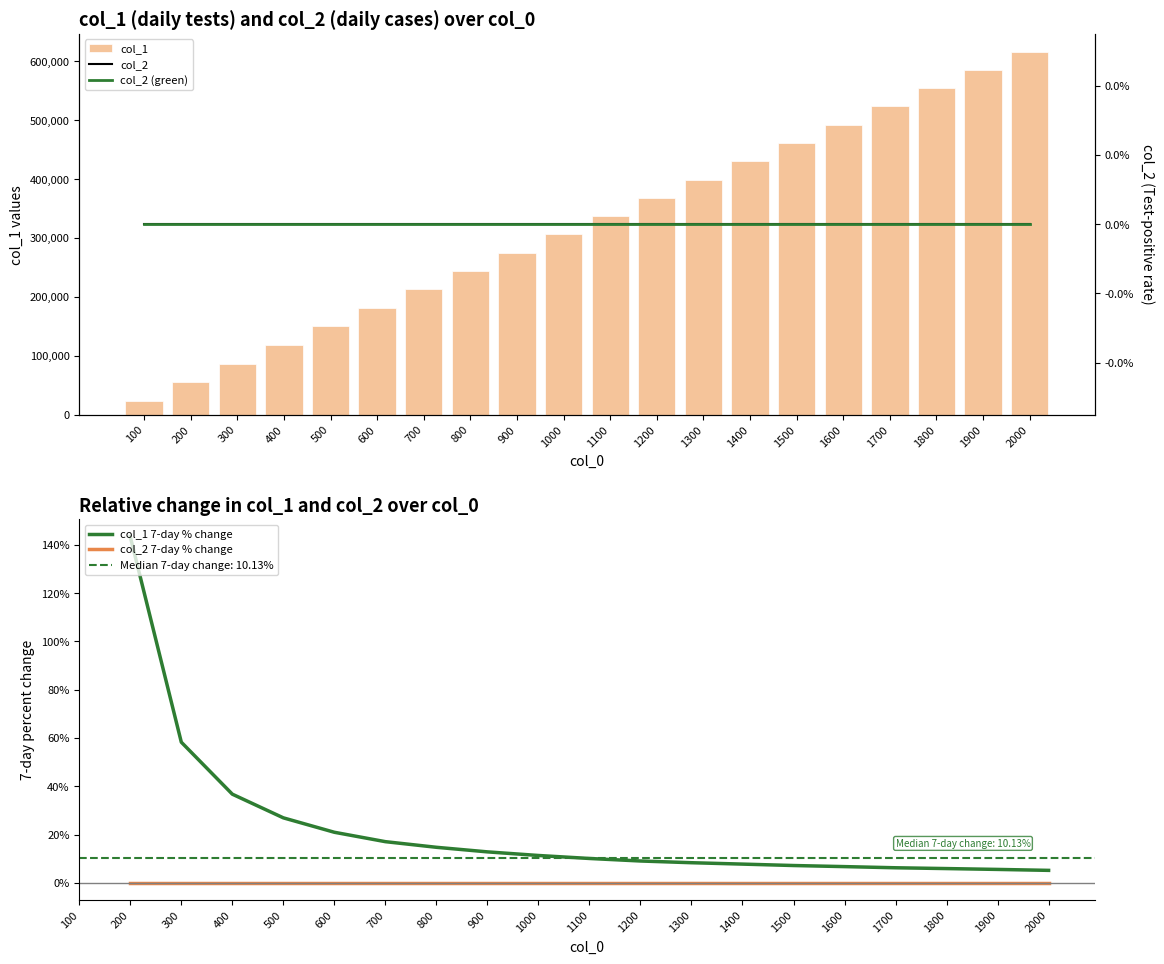

How many data points are above 337517?

9